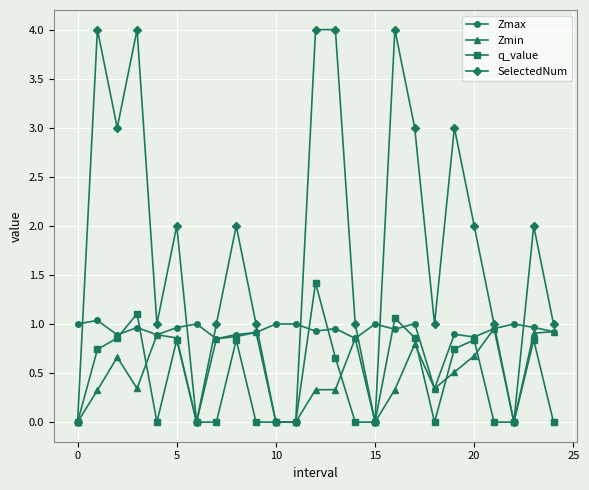

What is the value of the Zmin point at the 13th from the left?

0.3